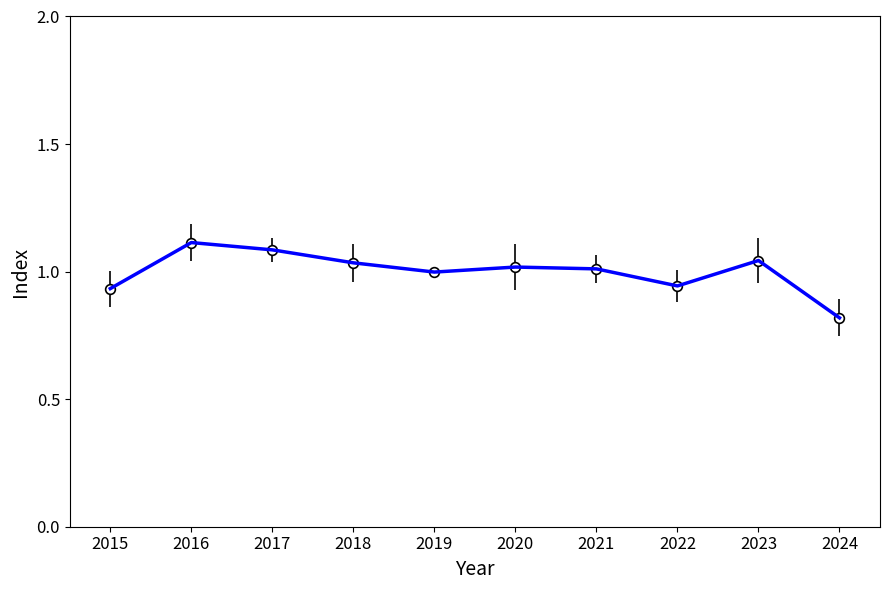

Approximately how many times larger is the value at 2017 compared to 2020?

1.1